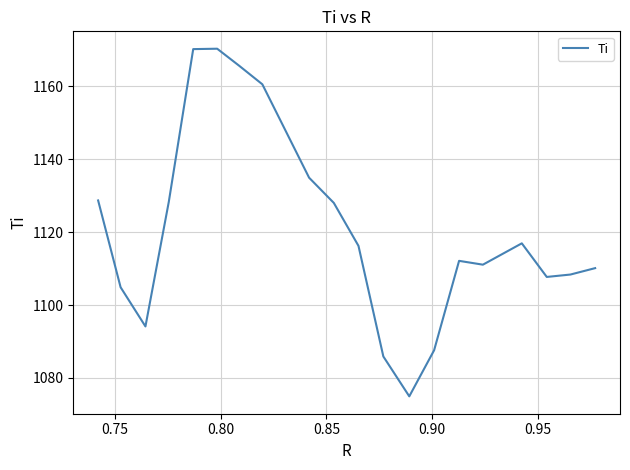

What is the greatest value displayed?

1170.4